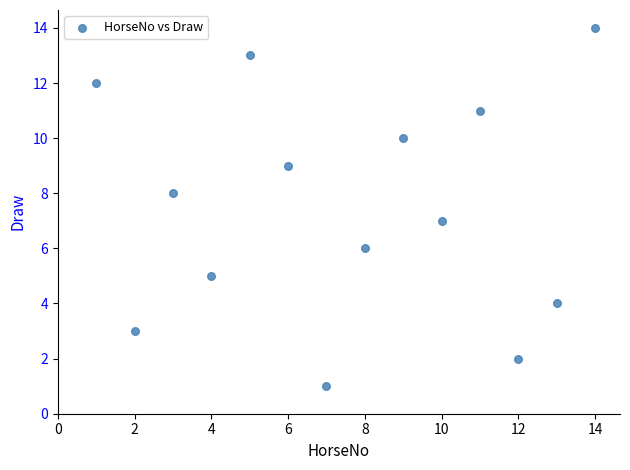

What is the range of X values (max minus min)?

13